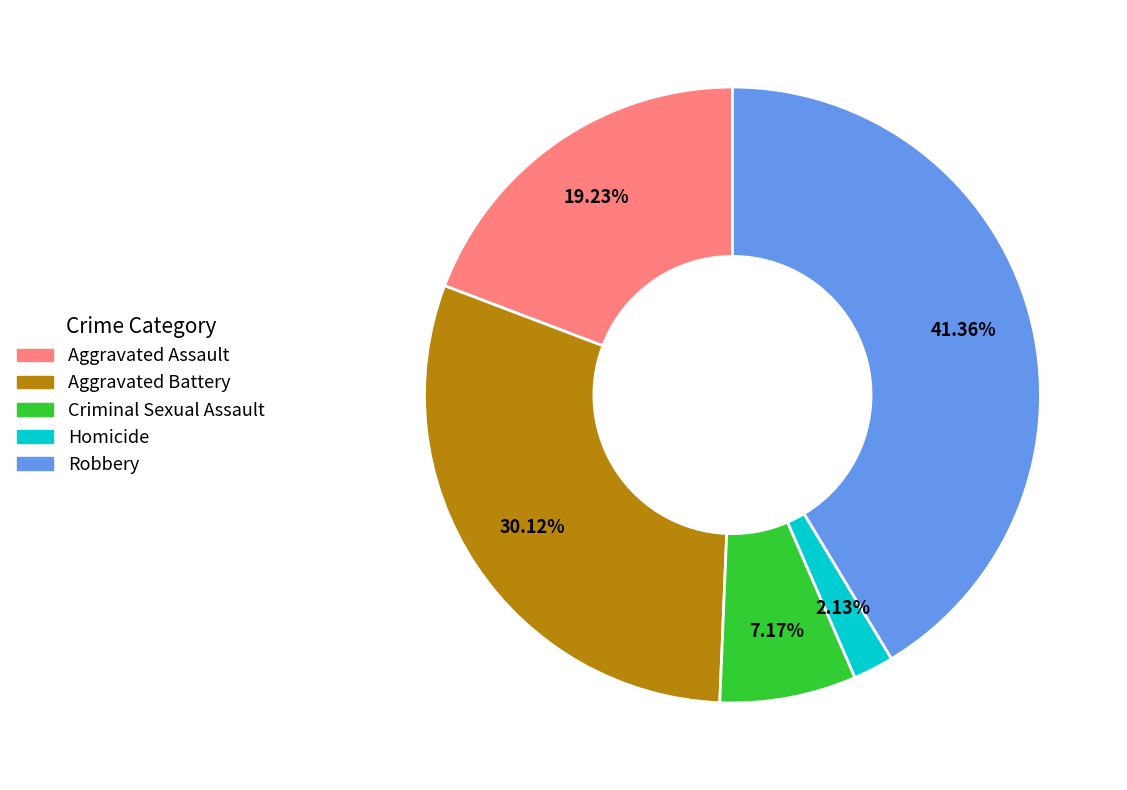

What percentage is the Aggravated Assault slice, to the nearest percent?

19%